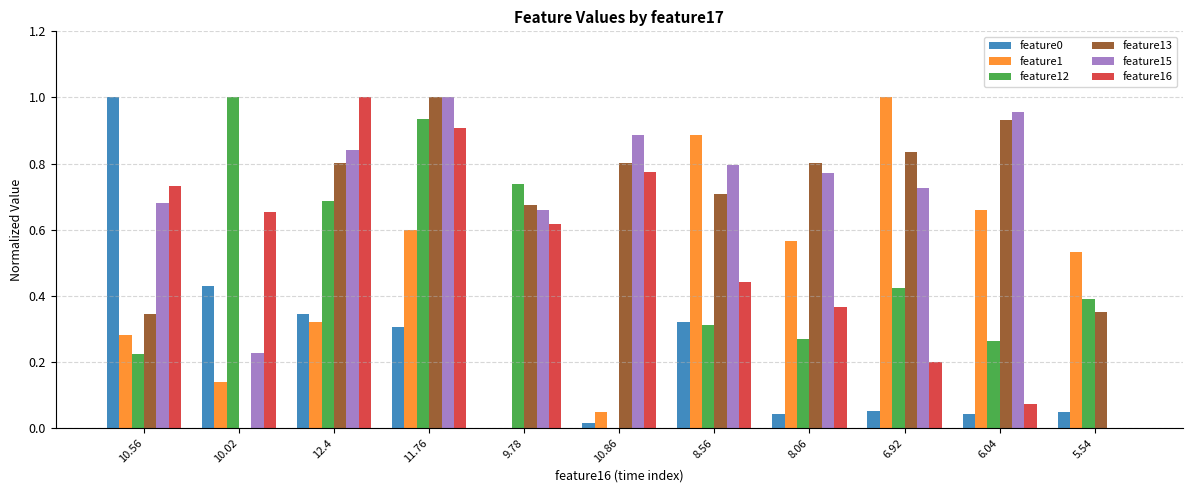

What is the sum of the feature1 values at 10.56 and 8.56?

1.2